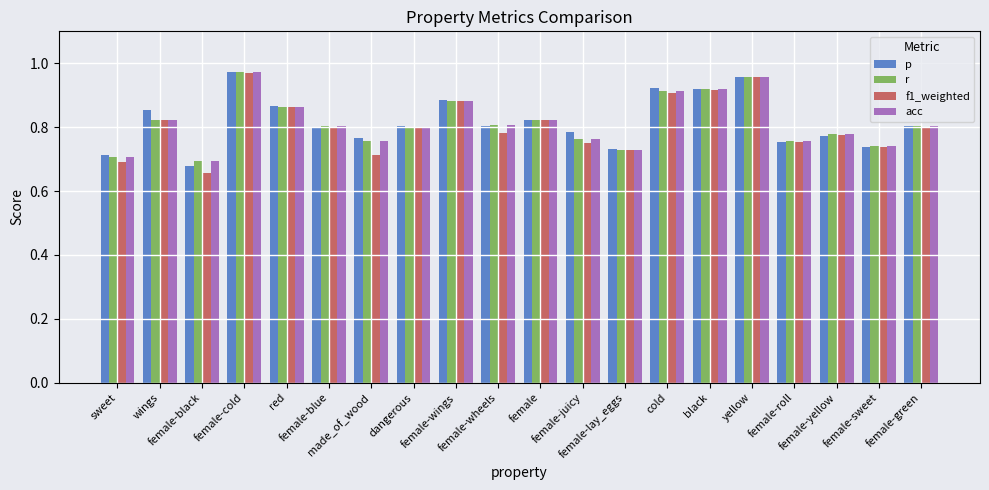

Count the number of categories in the chart.

20